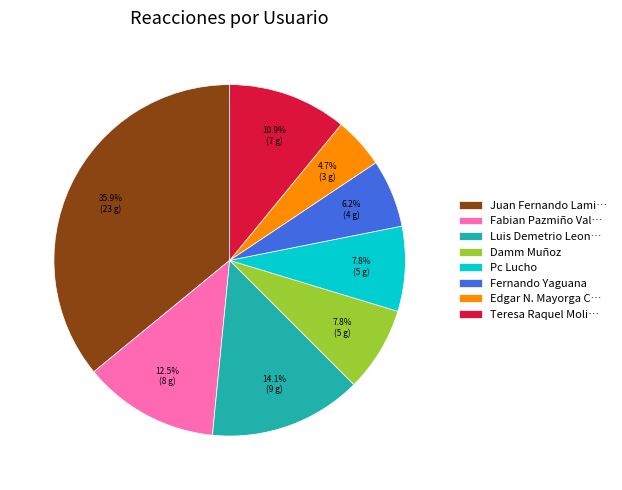

Is there any slice that represents more than half of the pie?

No